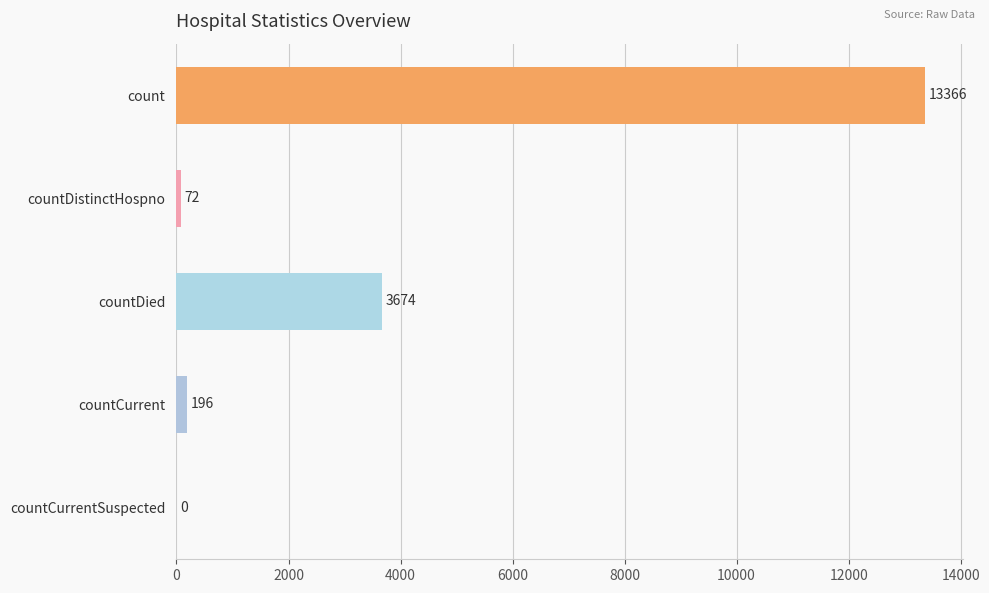

Reading top to bottom, transcribe all the data shown in this chart.

count=13366	countDistinctHospno=72	countDied=3674	countCurrent=196	countCurrentSuspected=0